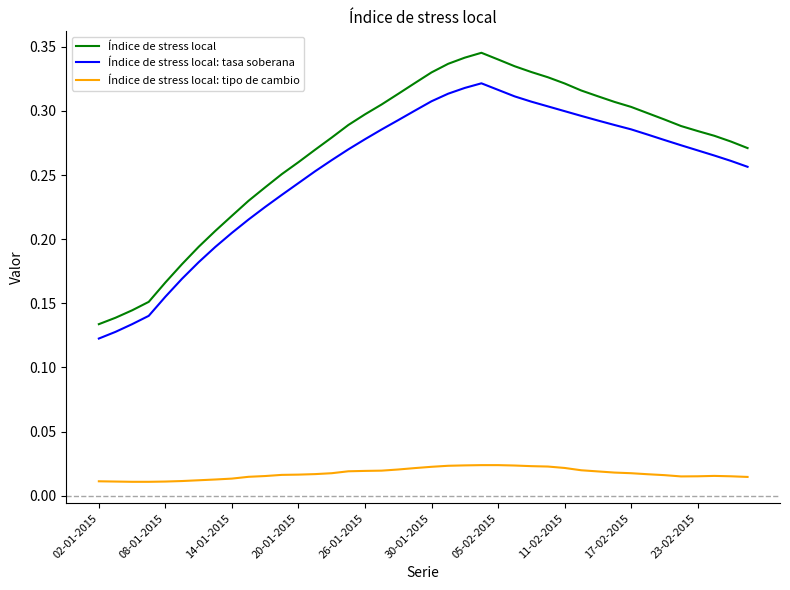

True or false: Índice de stress local: tipo de cambio and Índice de stress local cross at least once.

False